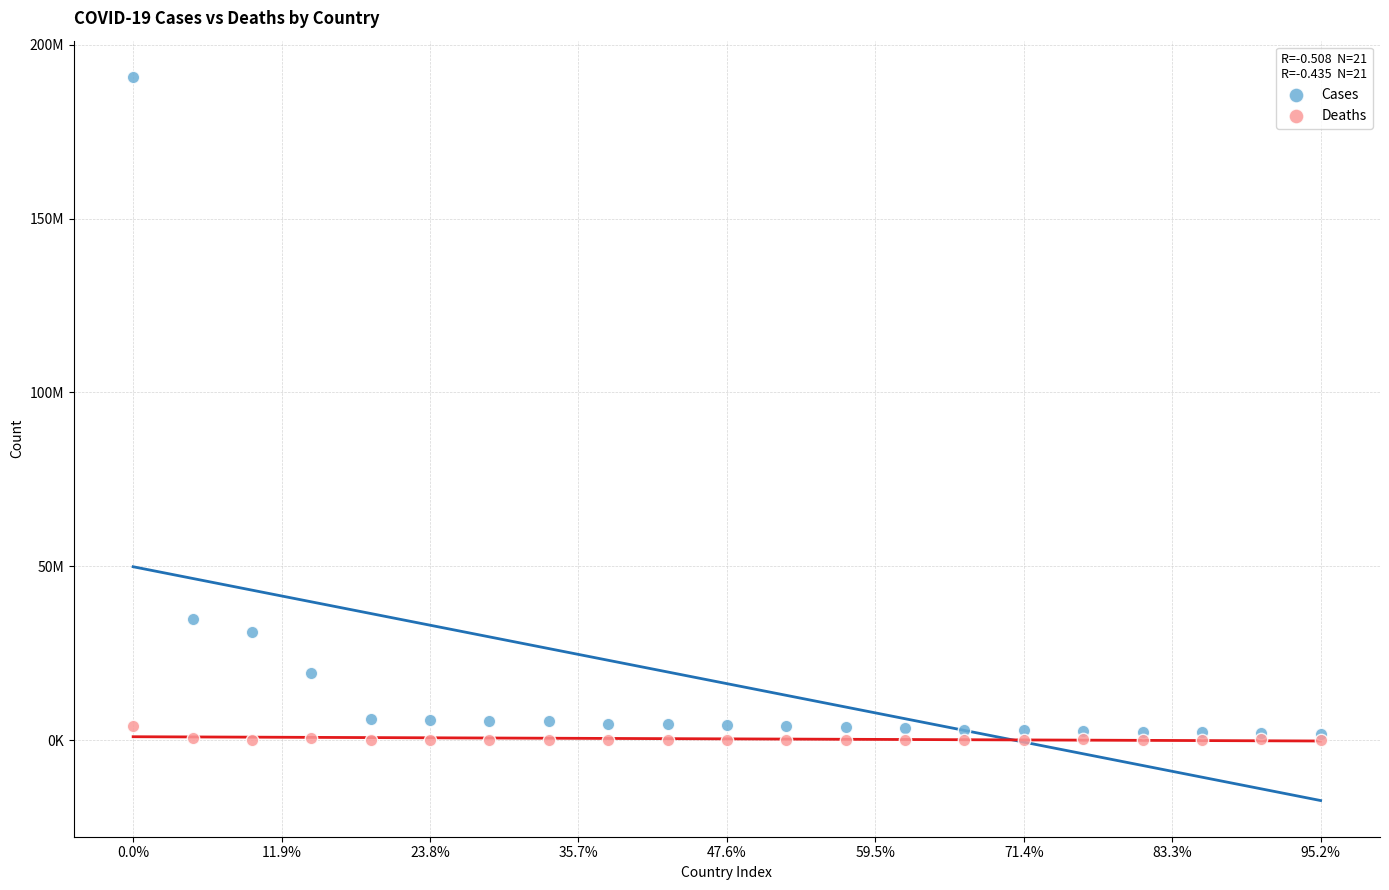

What are all the series names shown in the legend?

Cases, Deaths